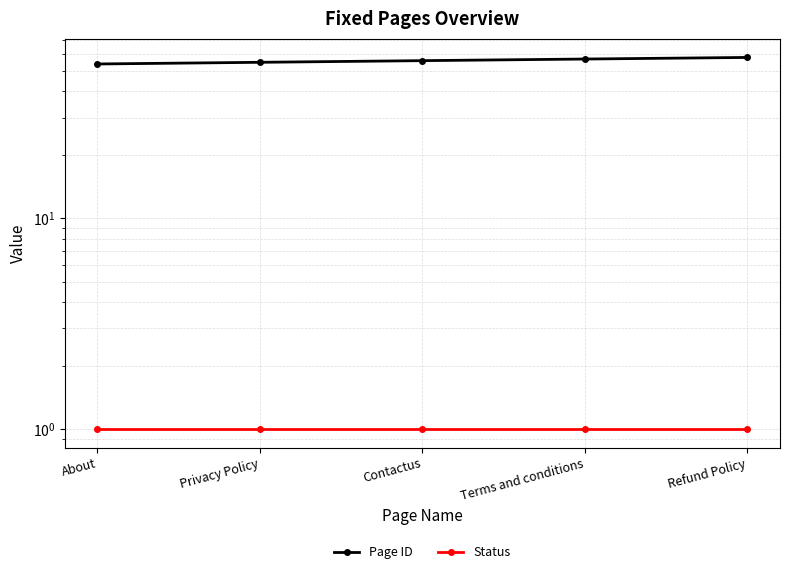

Which has a higher value, Terms and conditions or Privacy Policy?

Terms and conditions